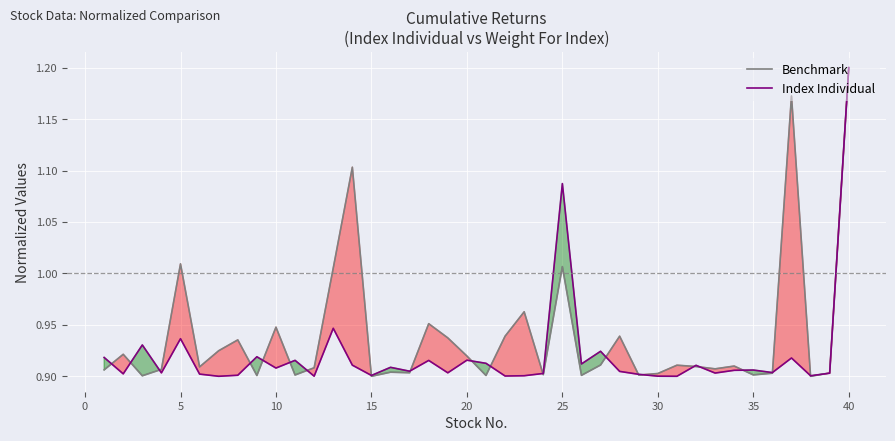

How many lines are shown in the chart?

2